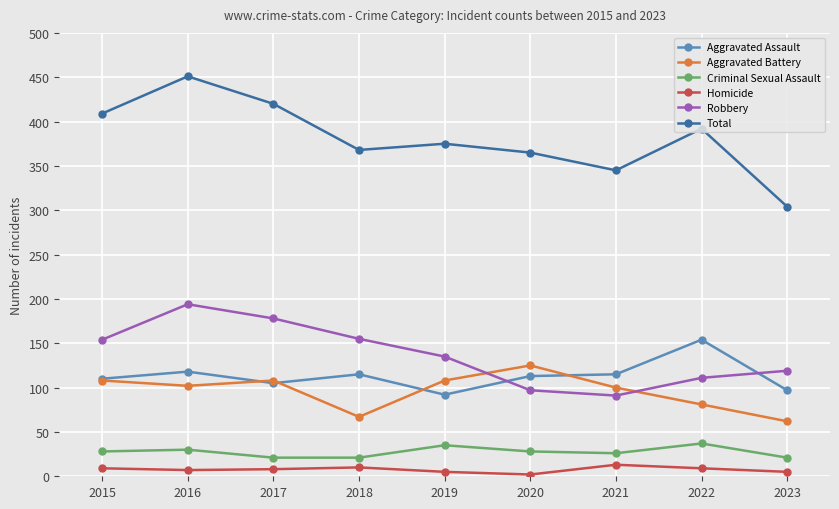

What is the sum of the Robbery values at 2020 and 2019?

232